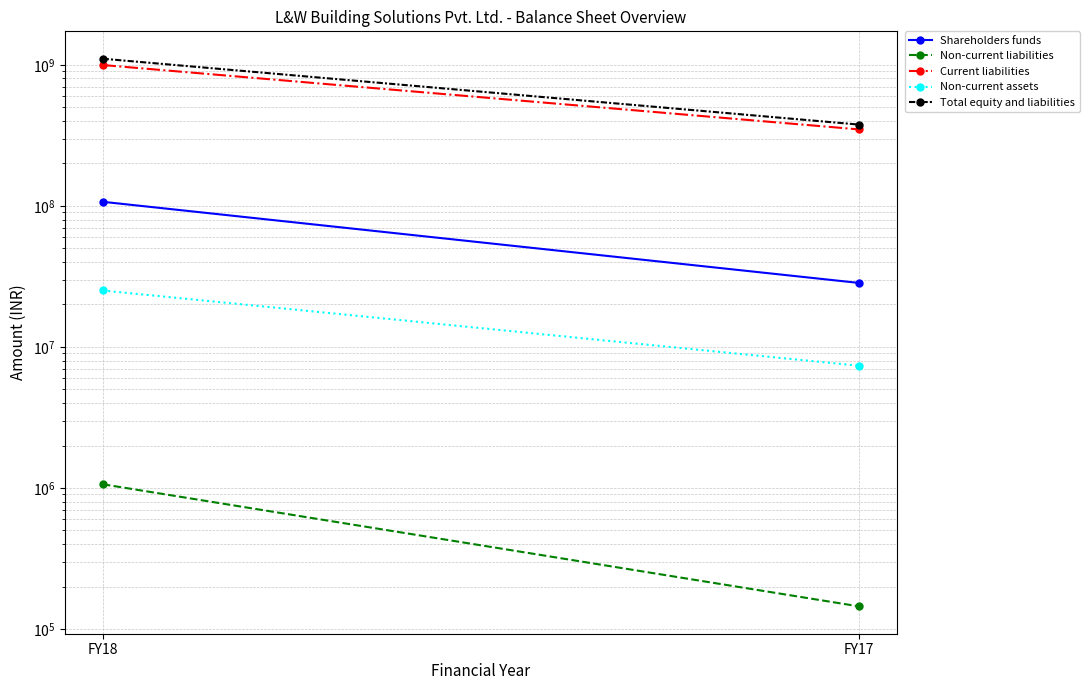

Is this an area chart (filled region under the line)?

No